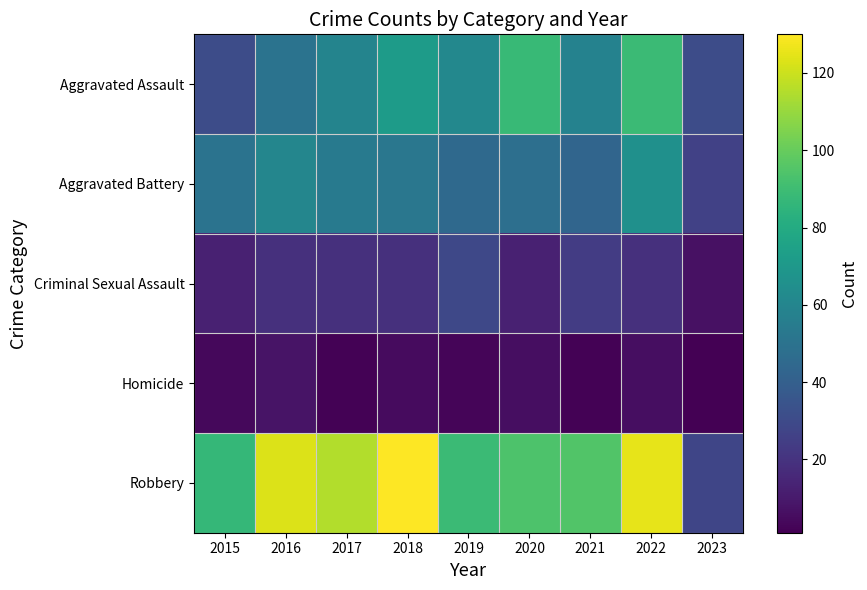

Rank the series by their maximum value, from highest to lowest.

Robbery, Aggravated Assault, Aggravated Battery, Criminal Sexual Assault, Homicide